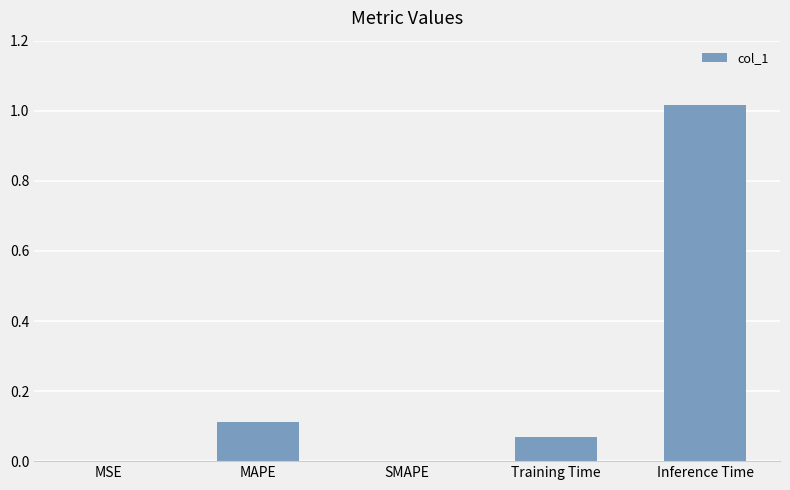

Which category has the highest value across all series?

Inference Time